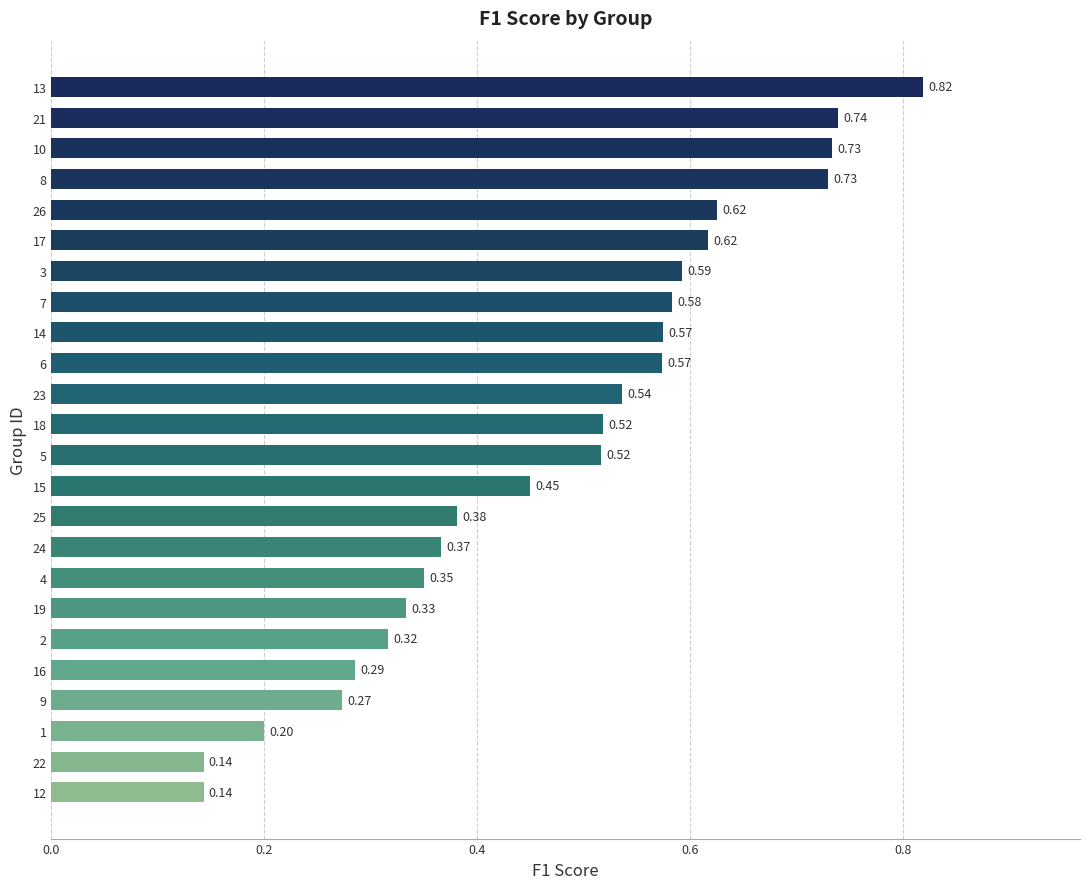

What is the sum of all values?

11.4